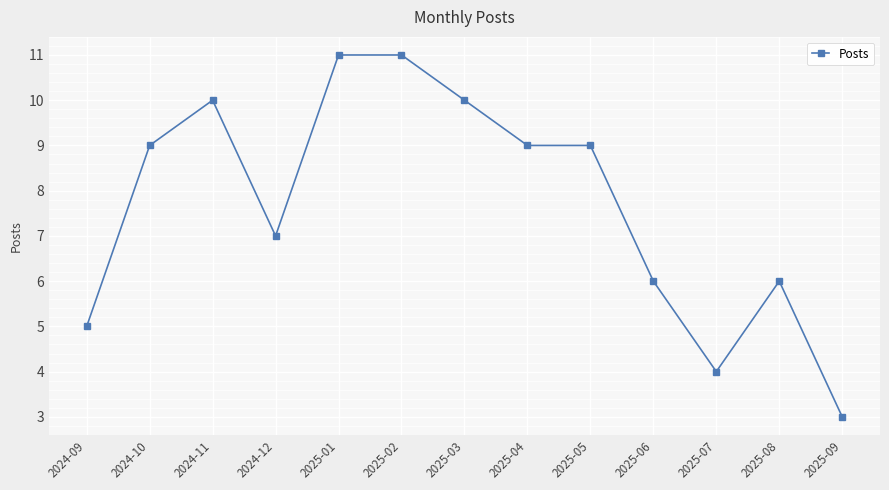

What is the difference between the second highest and minimum values?

8